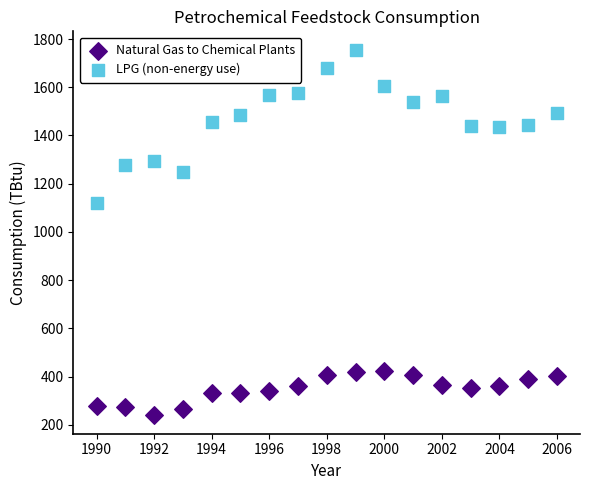

Across all data points, what is the range of X values (max minus min)?

16.0